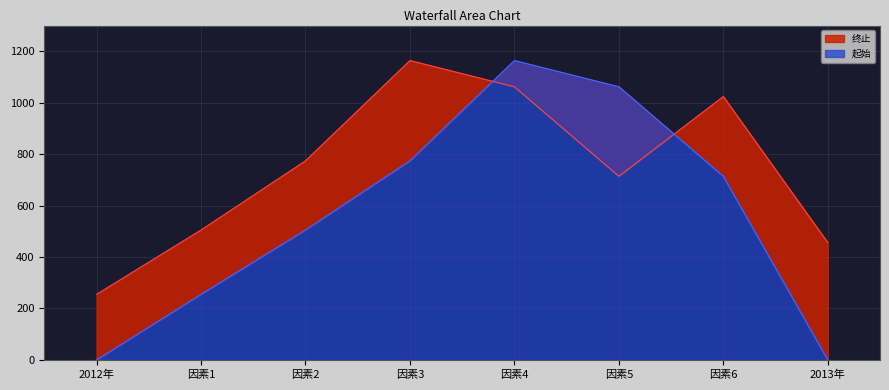

Where is the first local maximum for 起始?

因素4